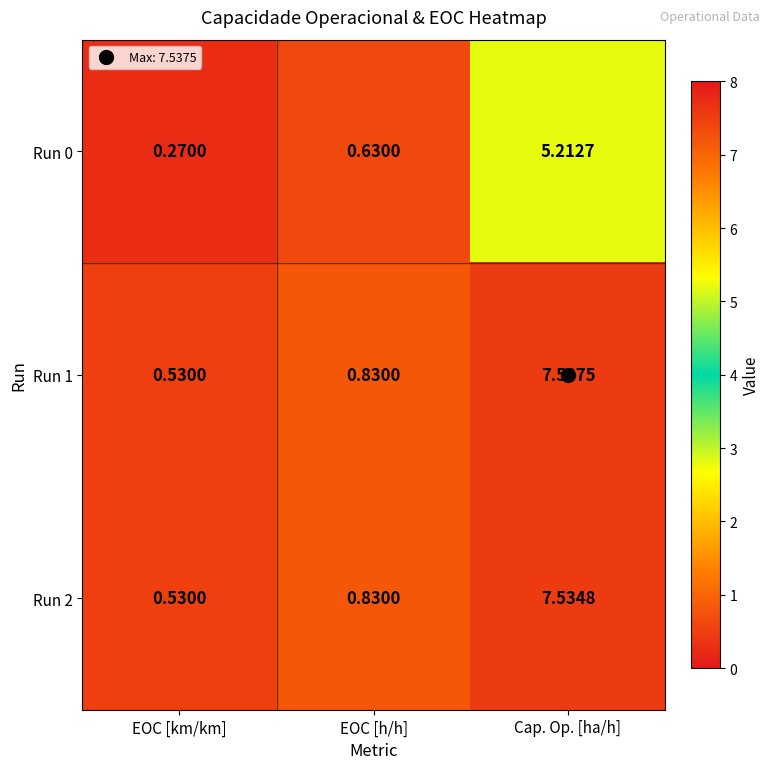

At which category does the chart reach its peak across all series?

Cap. Op. [ha/h]